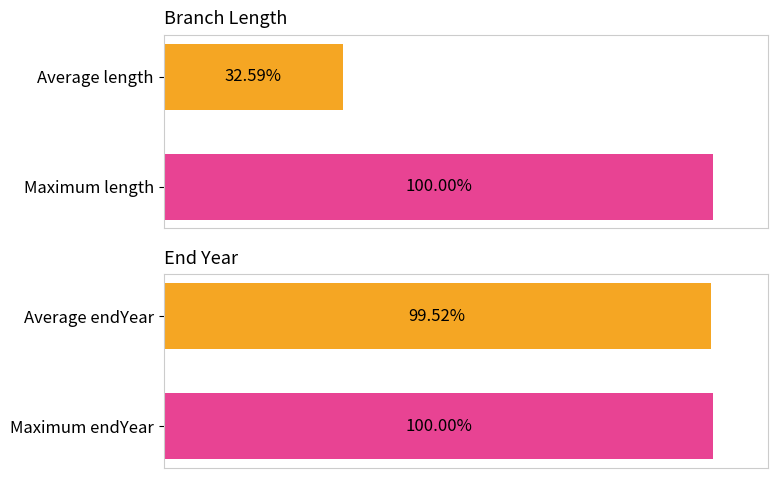

Which series changed the most between 0 and 1?

length